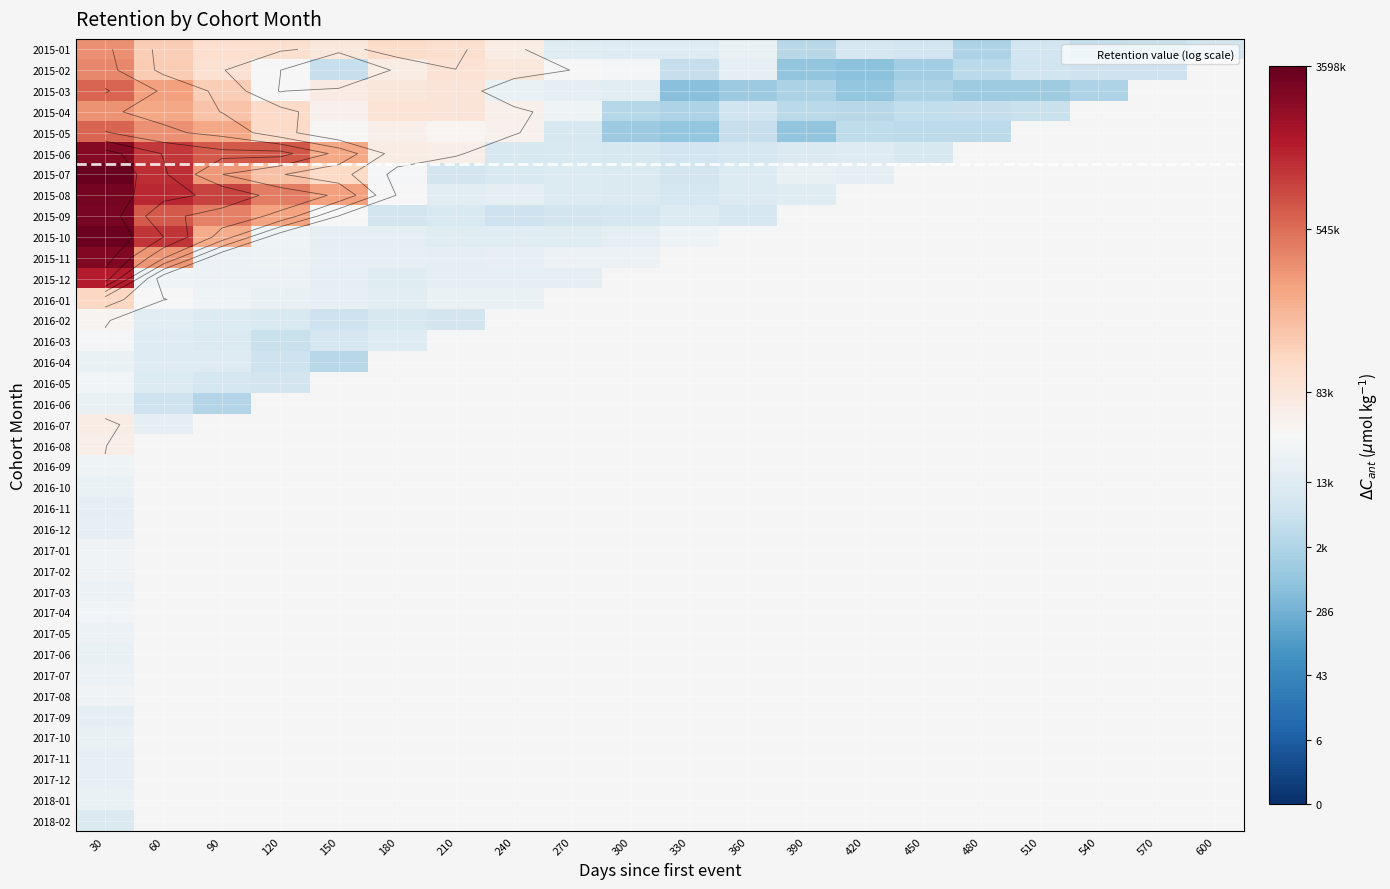

At 30, list the series in order from largest to smallest.

2015-07, 2015-10, 2015-08, 2015-09, 2015-11, 2015-06, 2015-12, 2015-03, 2015-05, 2015-02, 2015-01, 2015-04, 2016-01, 2016-07, 2016-08, 2016-02, 2016-03, 2016-05, 2017-04, 2017-01, 2017-02, 2017-08, 2016-09, 2017-07, 2017-03, 2017-05, 2016-10, 2018-01, 2016-04, 2017-06, 2016-06, 2017-10, 2017-12, 2017-11, 2016-12, 2016-11, 2017-09, 2018-02